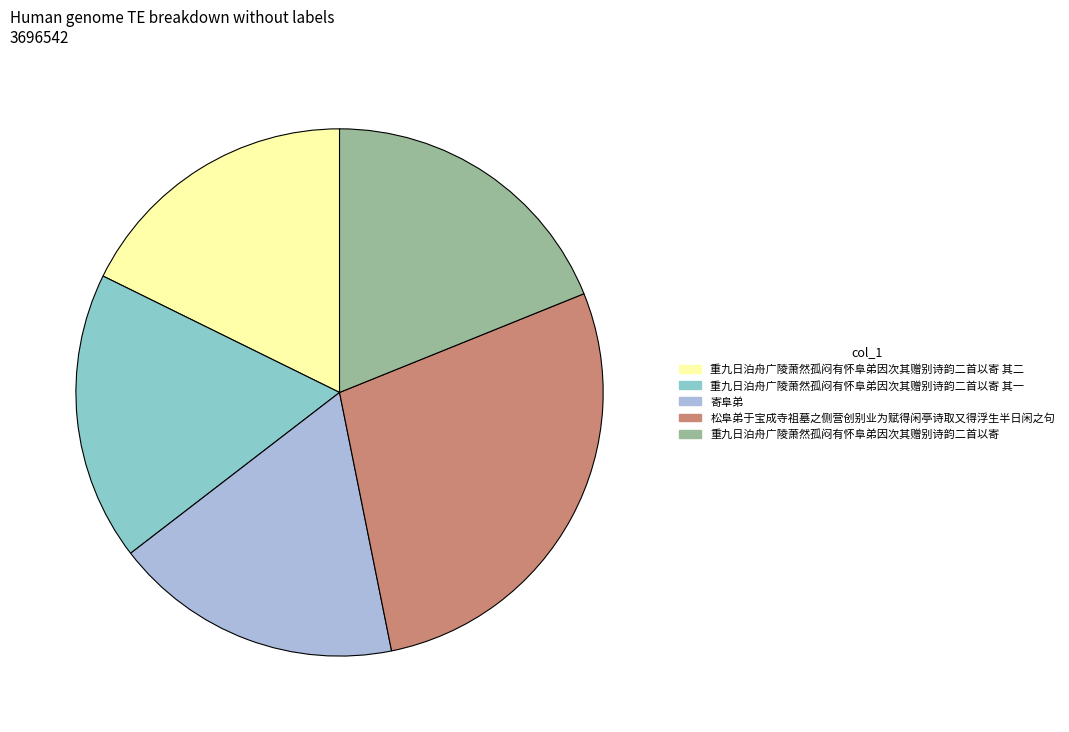

Does any single category account for the majority?

No